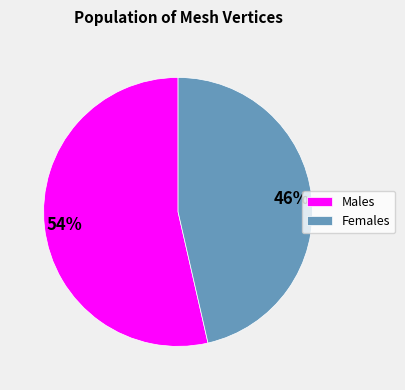

Which category has the smallest portion of the pie?

Females